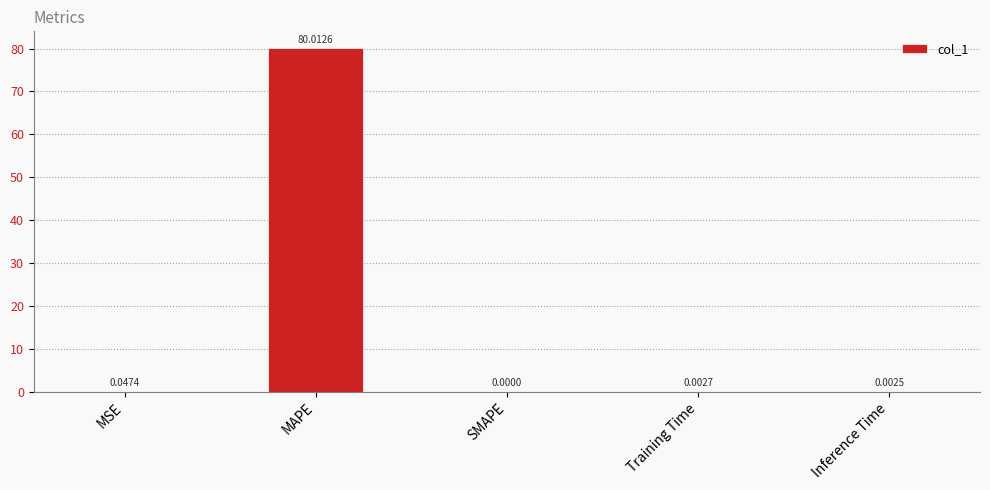

What is the change in value from MAPE to SMAPE?

-80.0